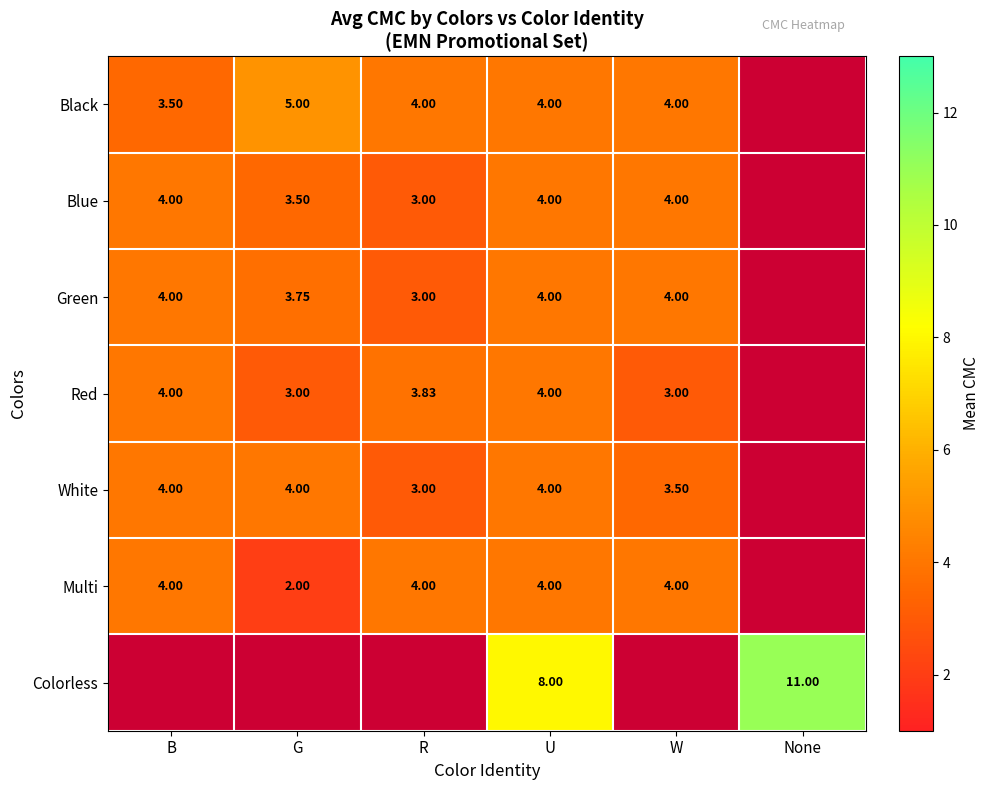

At which category is the sum across all series the highest?

U